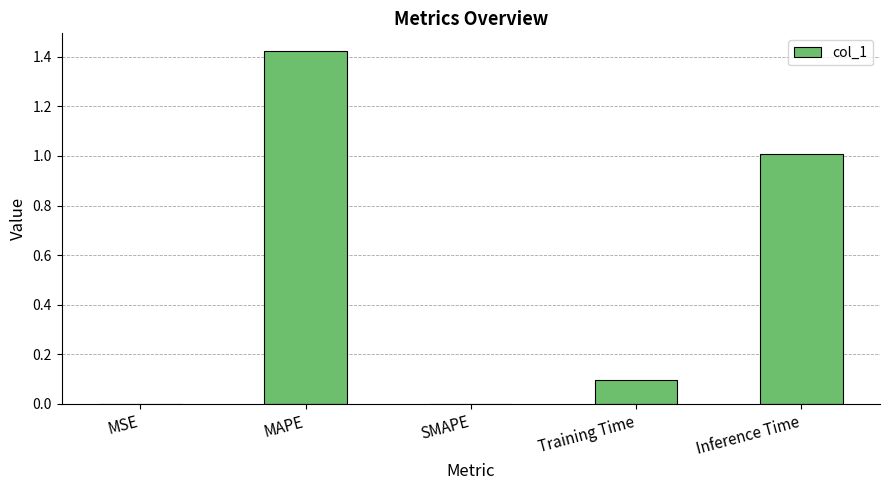

Which has a higher value, MAPE or SMAPE?

MAPE